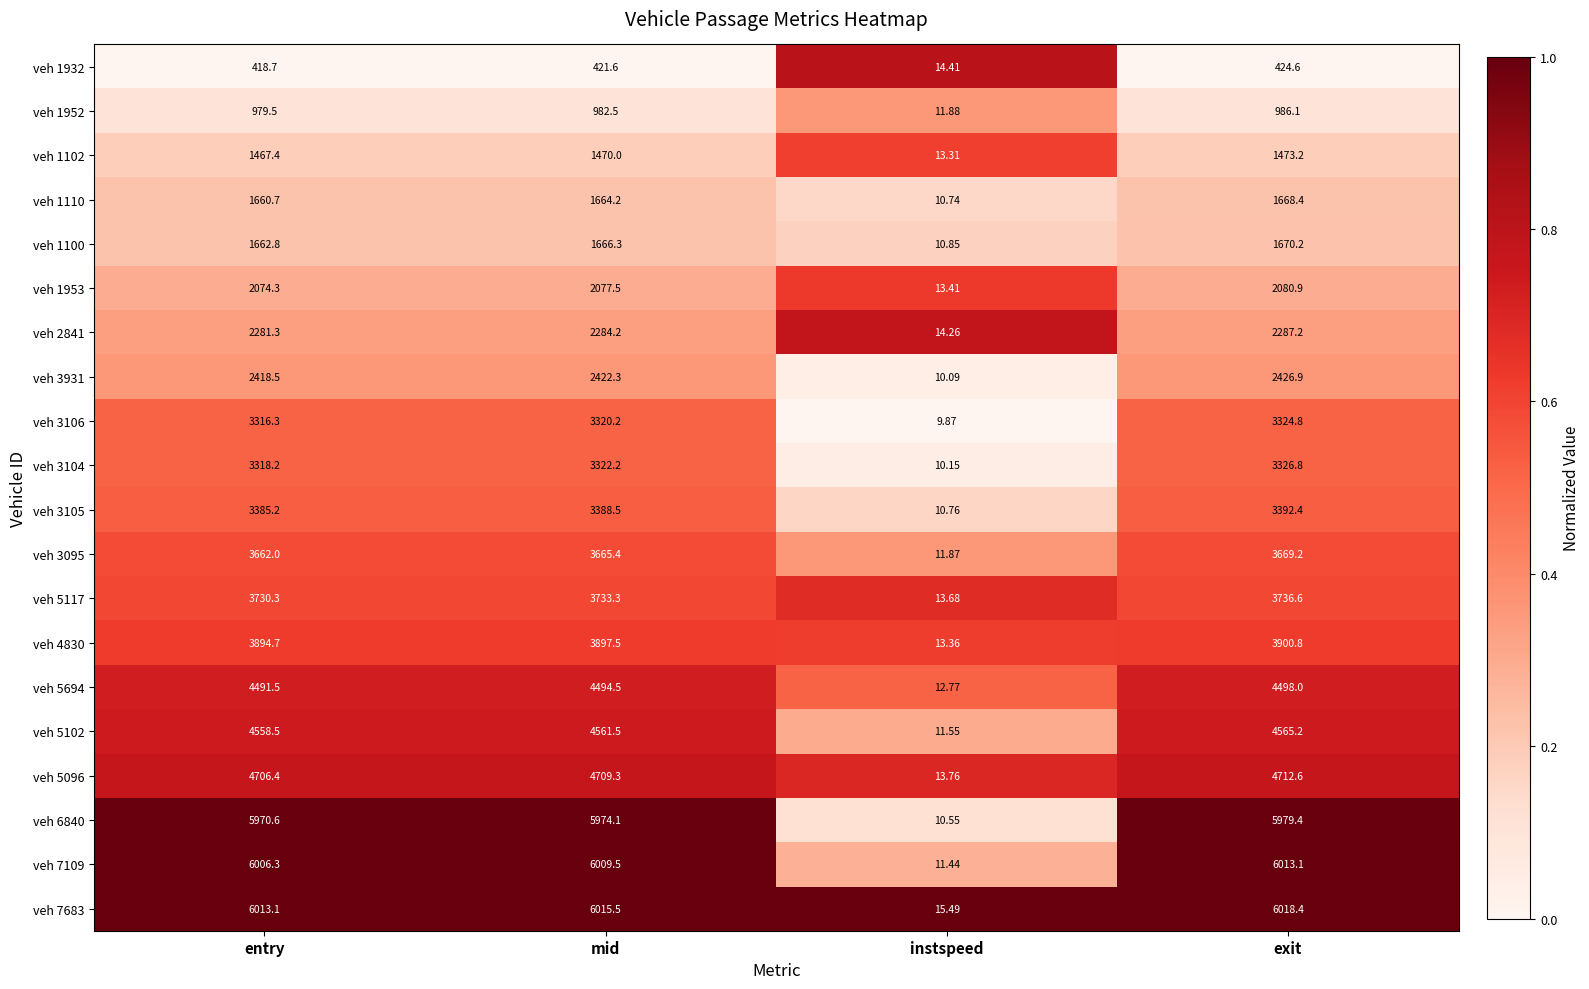

Rank the series at instspeed from lowest to highest value.

veh 3106, veh 3931, veh 3104, veh 6840, veh 1110, veh 3105, veh 1100, veh 7109, veh 5102, veh 3095, veh 1952, veh 5694, veh 1102, veh 4830, veh 1953, veh 5117, veh 5096, veh 2841, veh 1932, veh 7683